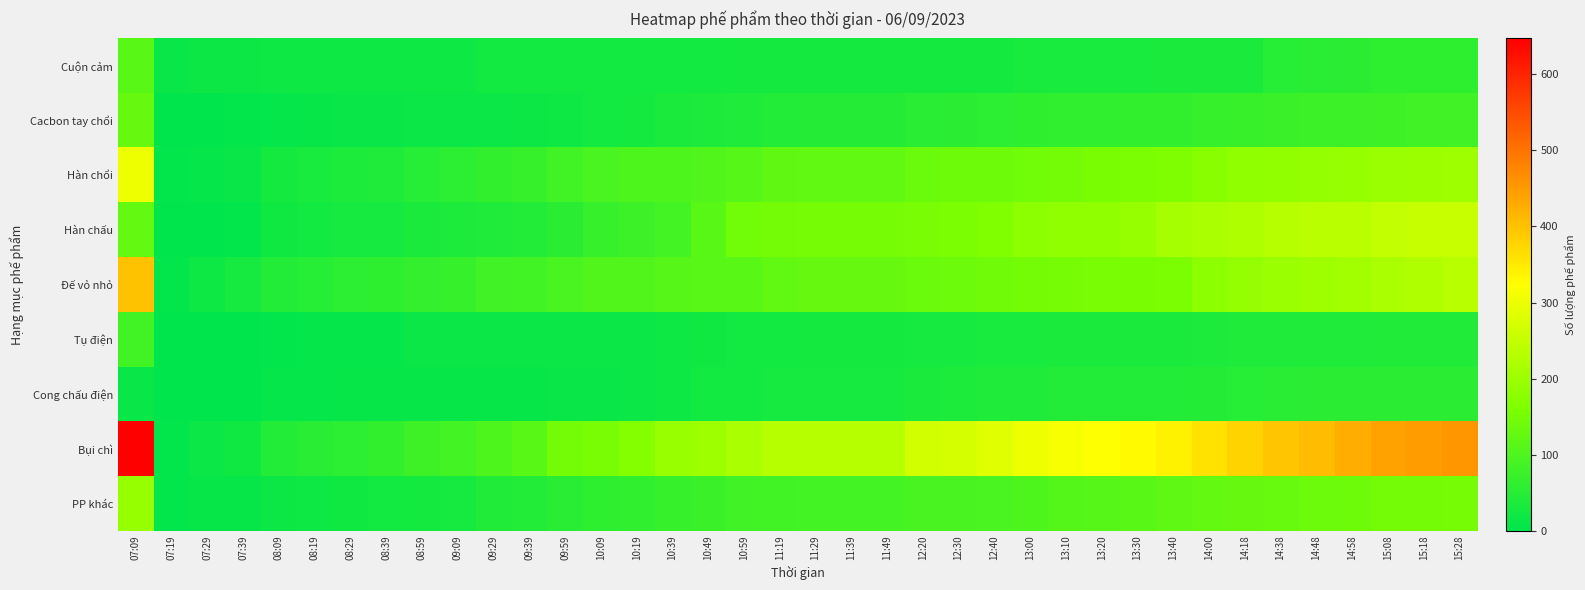

What is the total value across all series at 12:30?

943